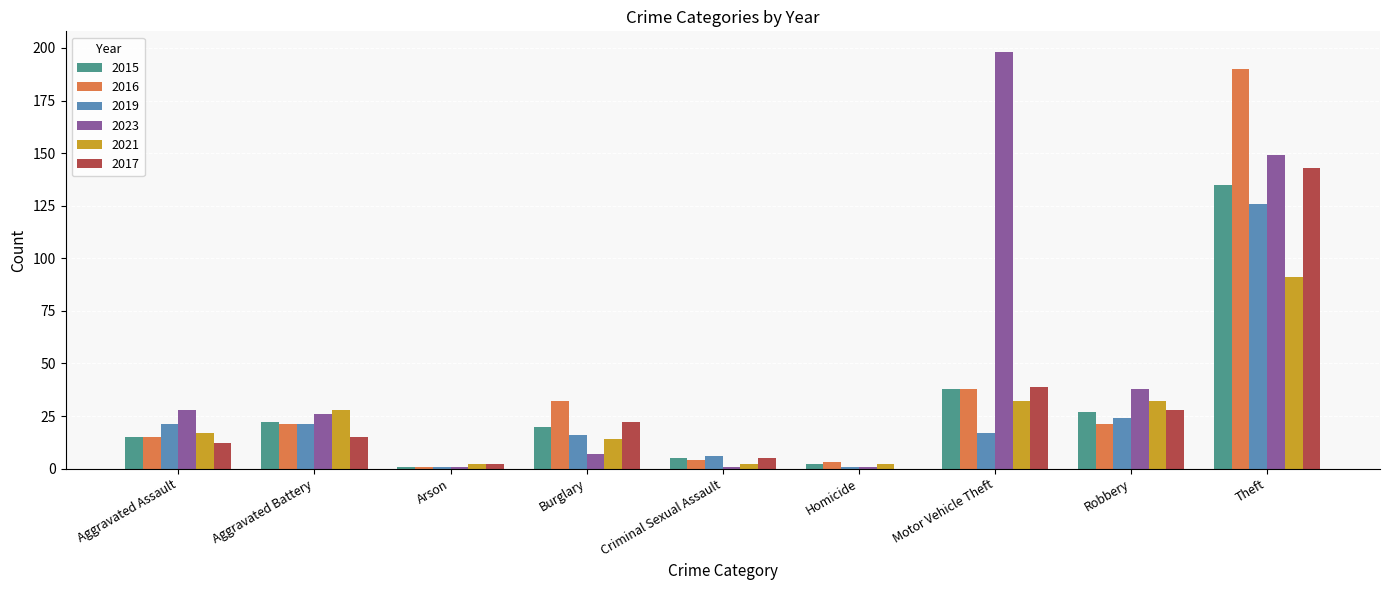

What is the total value across all series at Burglary?

111